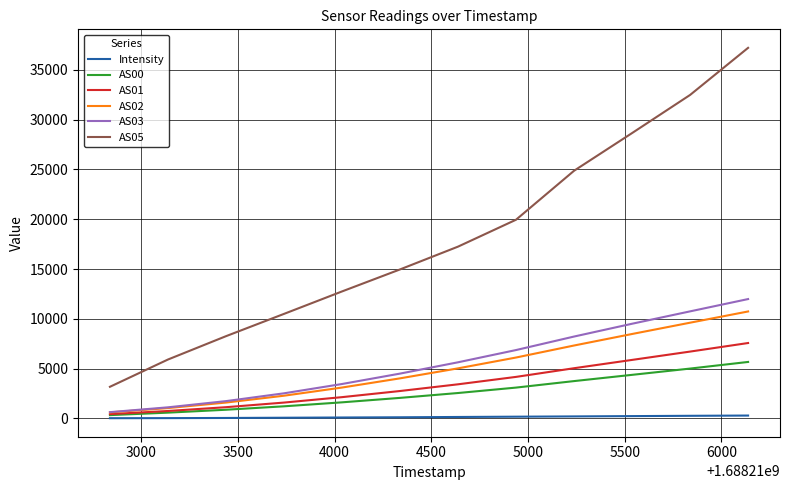

What is the maximum value shown in the chart?

37215.0